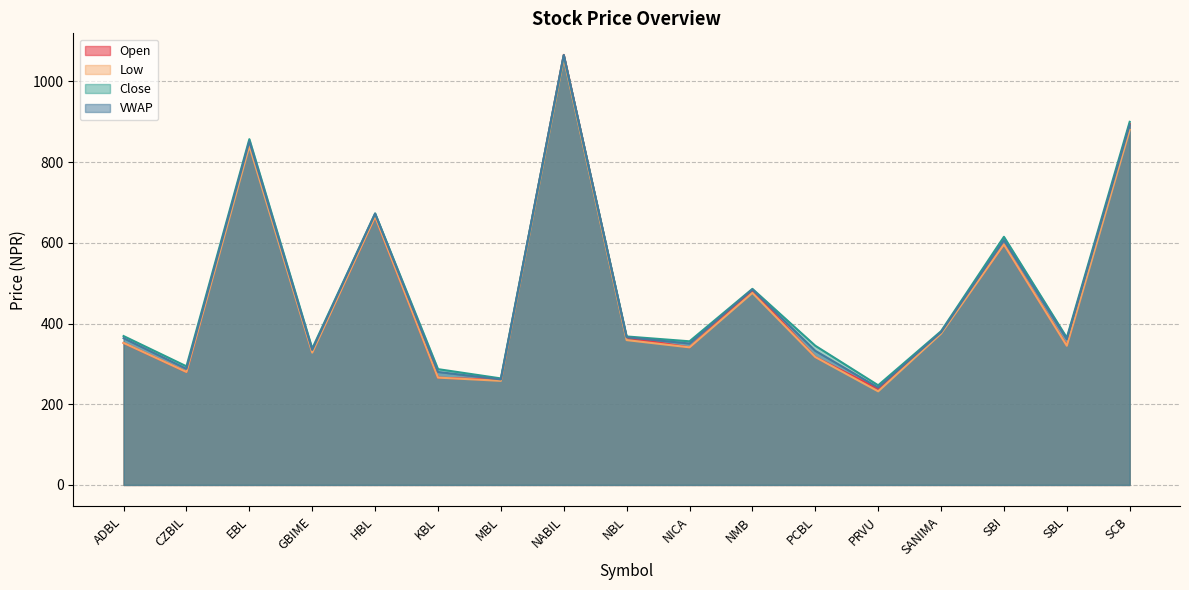

At which category is the sum across all series the highest?

NABIL